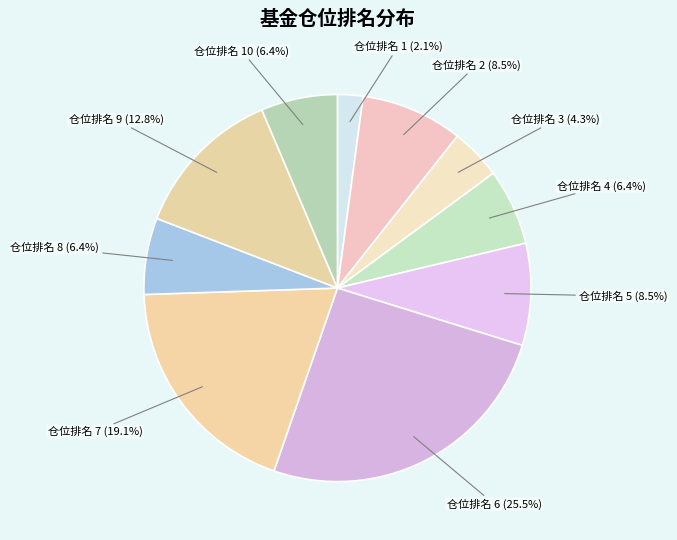

The 仓位排名 7 slice represents 19% of the pie. True or false?

True